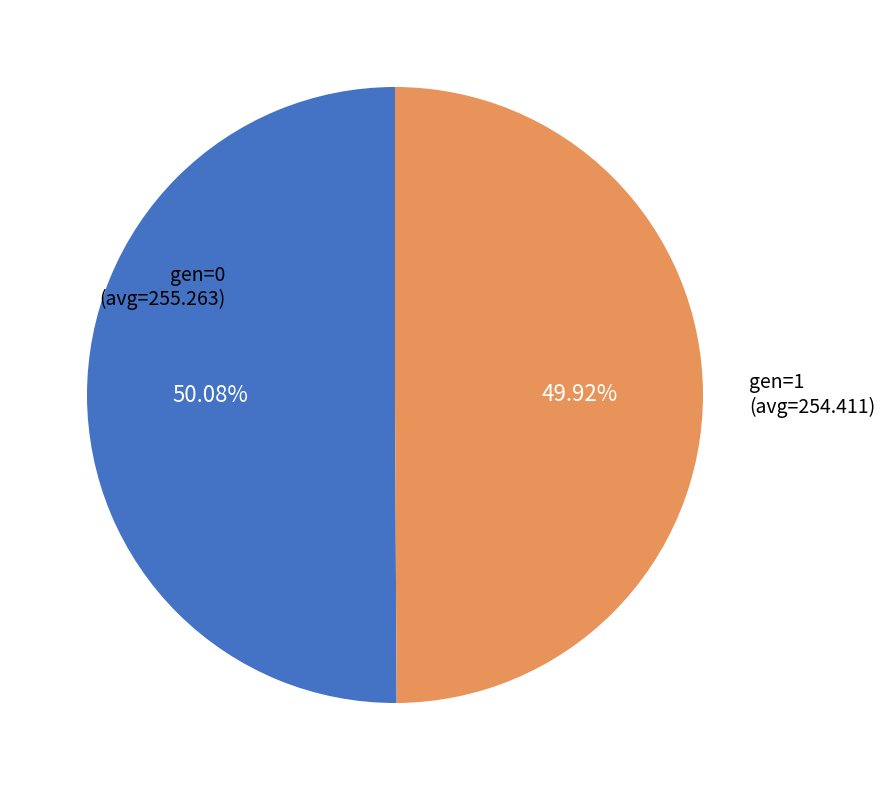

The gen=1 (avg=254.411) slice represents 65% of the pie. True or false?

False